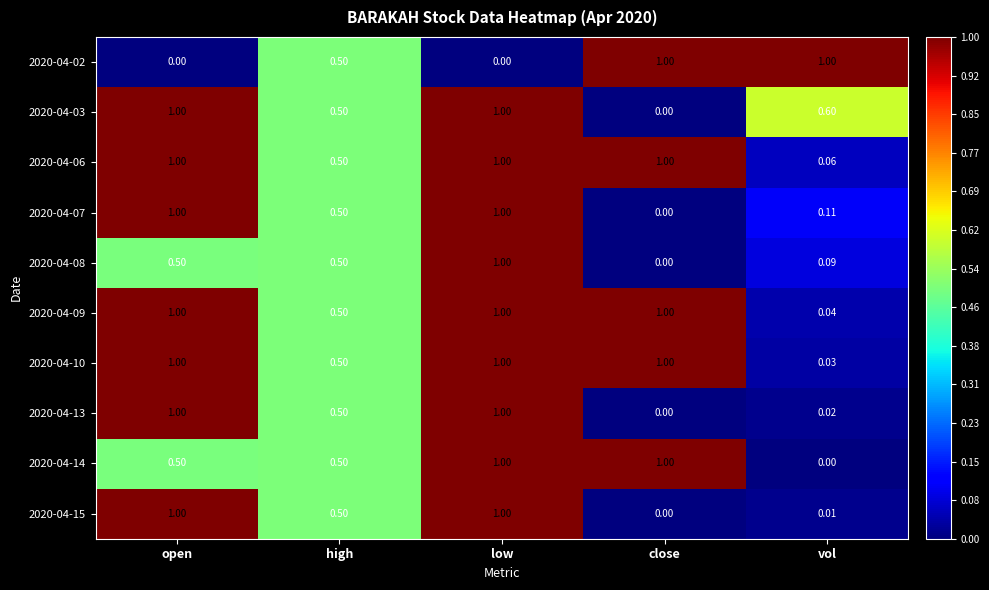

How many series are shown in this chart?

10